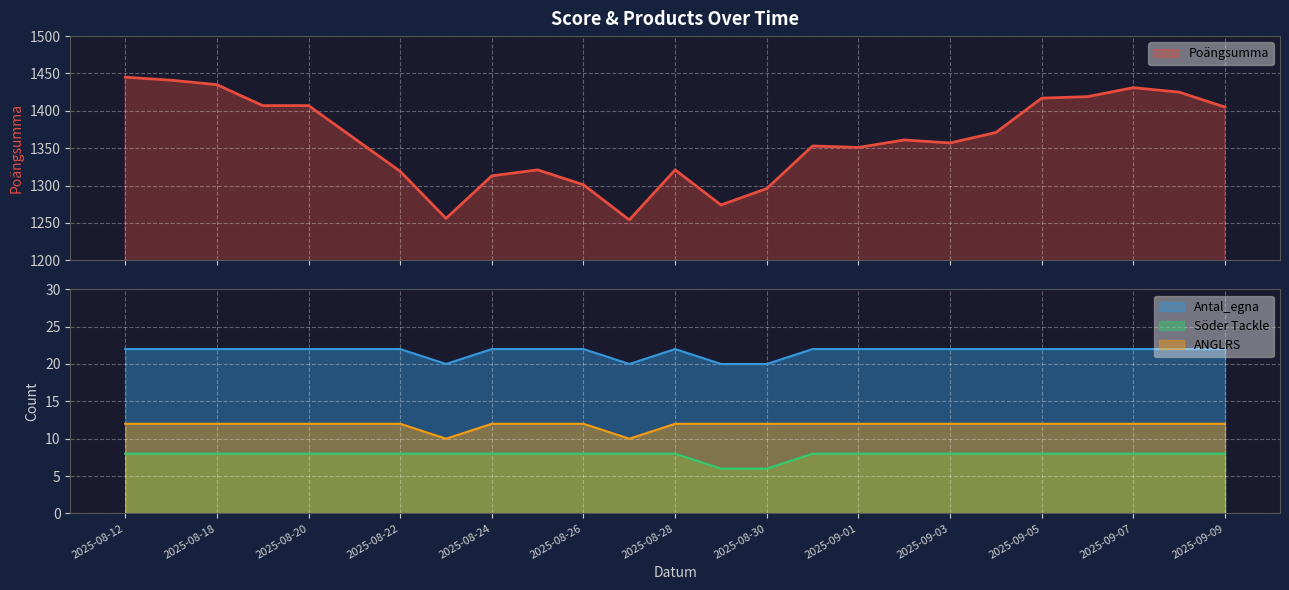

What is the difference between the second highest and minimum values in the Antal_egna series?

2